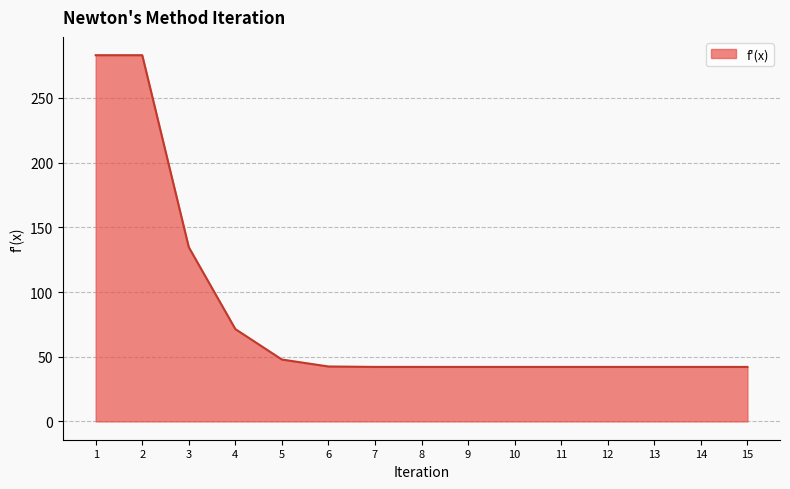

Approximately how many times larger is the value at 10 compared to 9?

1.0